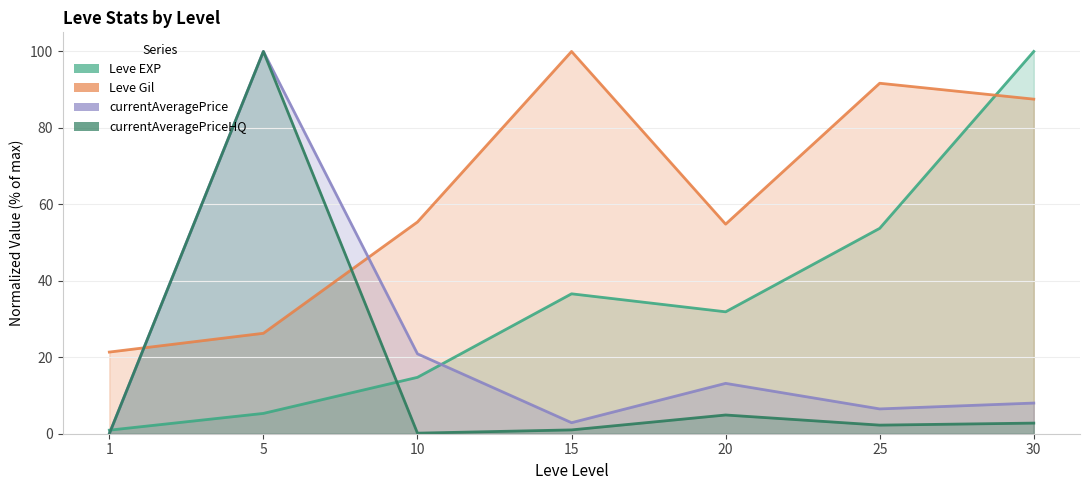

At which label is currentAveragePriceHQ closest to 50?

20